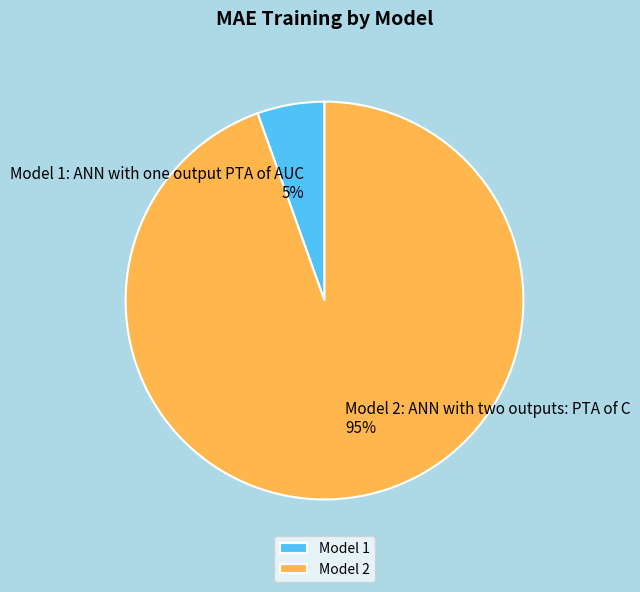

Which has a higher value, Model 2 or Model 1?

Model 2